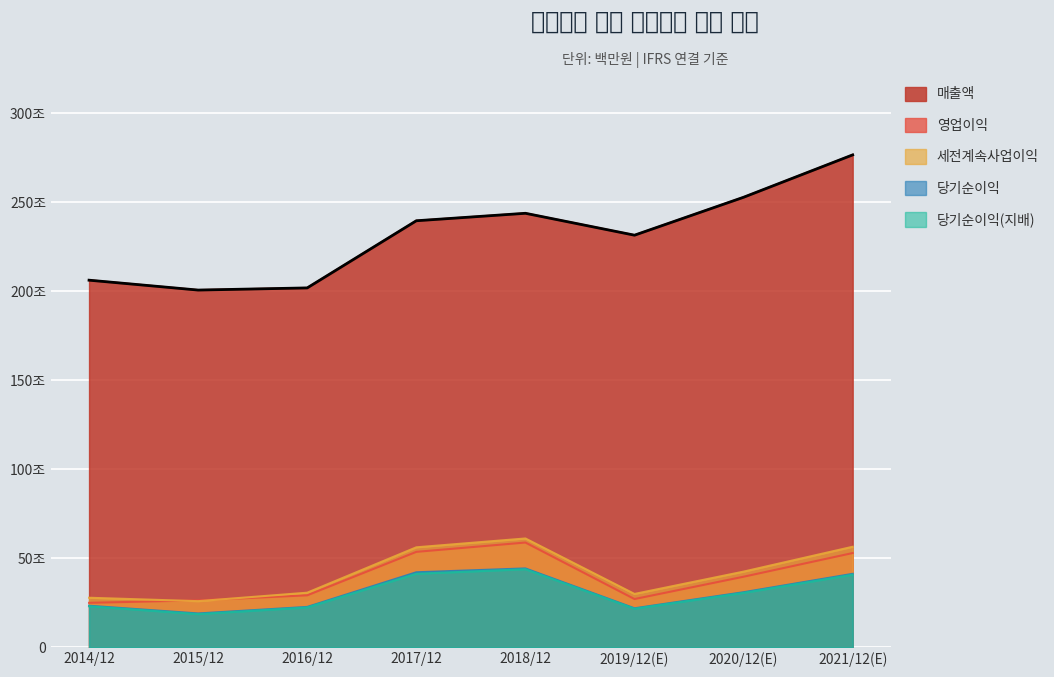

Where is 당기순이익(지배) nearest to the value 312927?

2020/12(E)